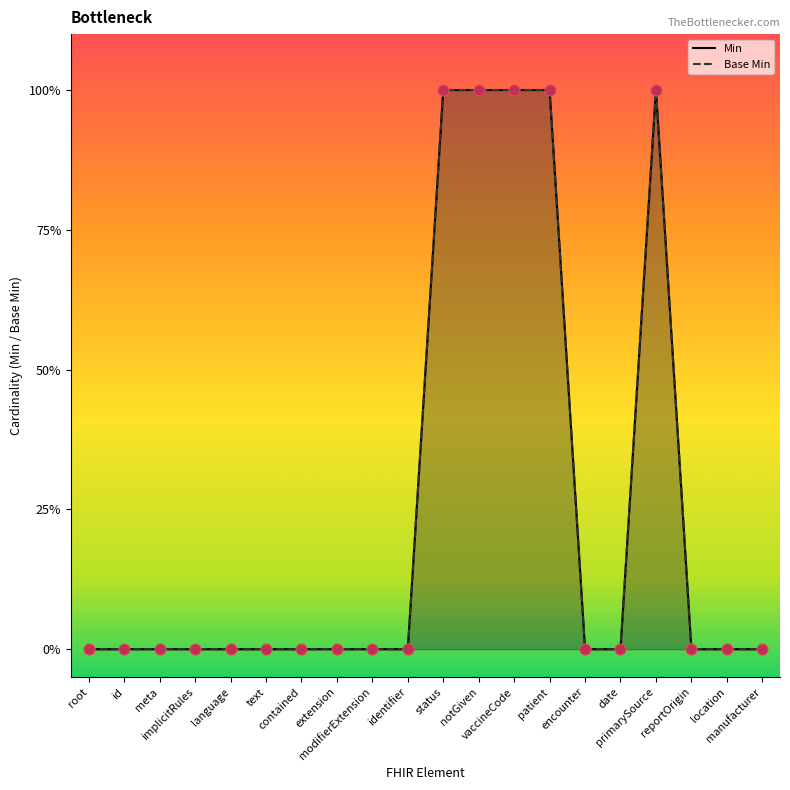

What are all the series names shown in the legend?

Min, Base Min